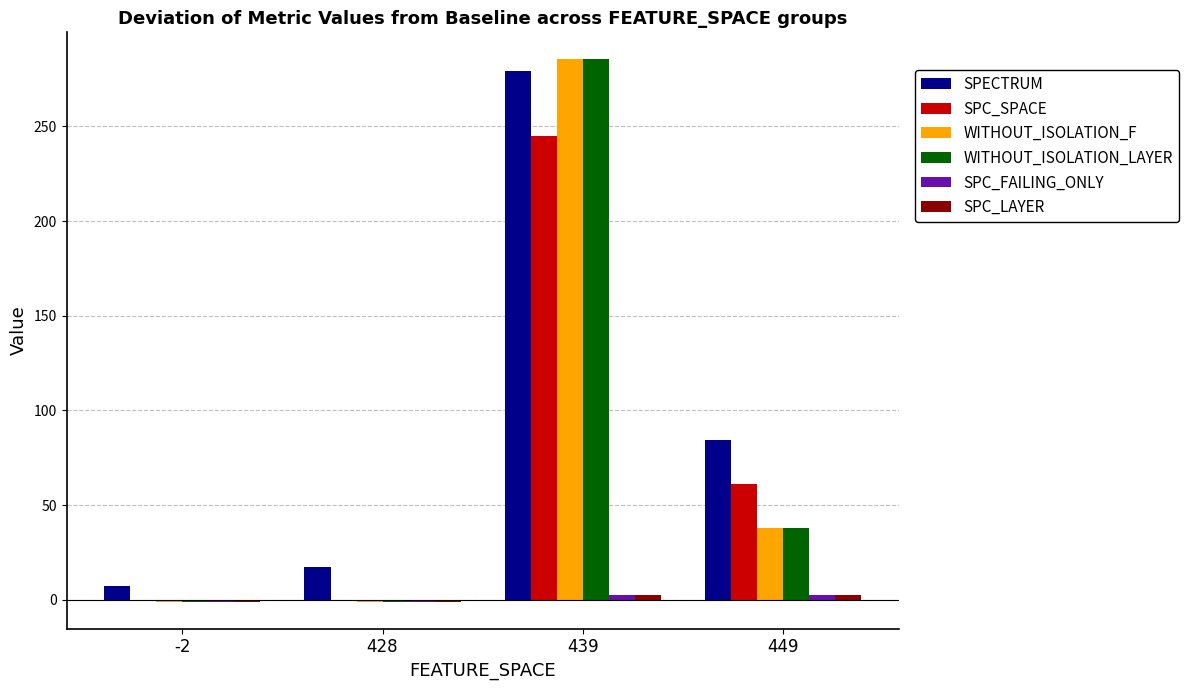

What is the maximum value shown in the chart?

285.3